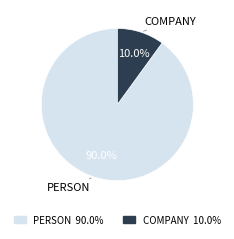

Does any single category account for the majority?

Yes